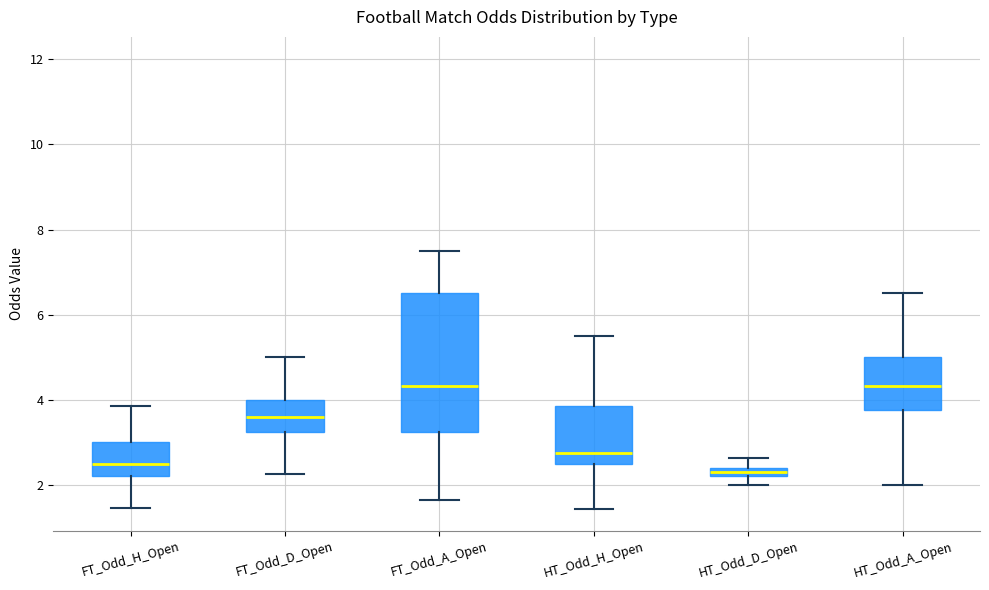

Where is the lower edge of the box for FT_Odd_H_Open on the y-axis? The values are not printed on the chart, so give them approximately, as read against the axis.

2.2